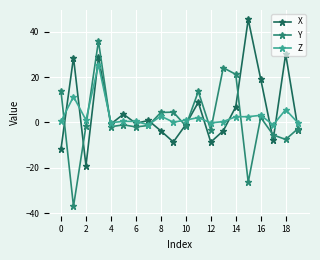

List the series in order of their overall mean, lowest first.

Y, Z, X